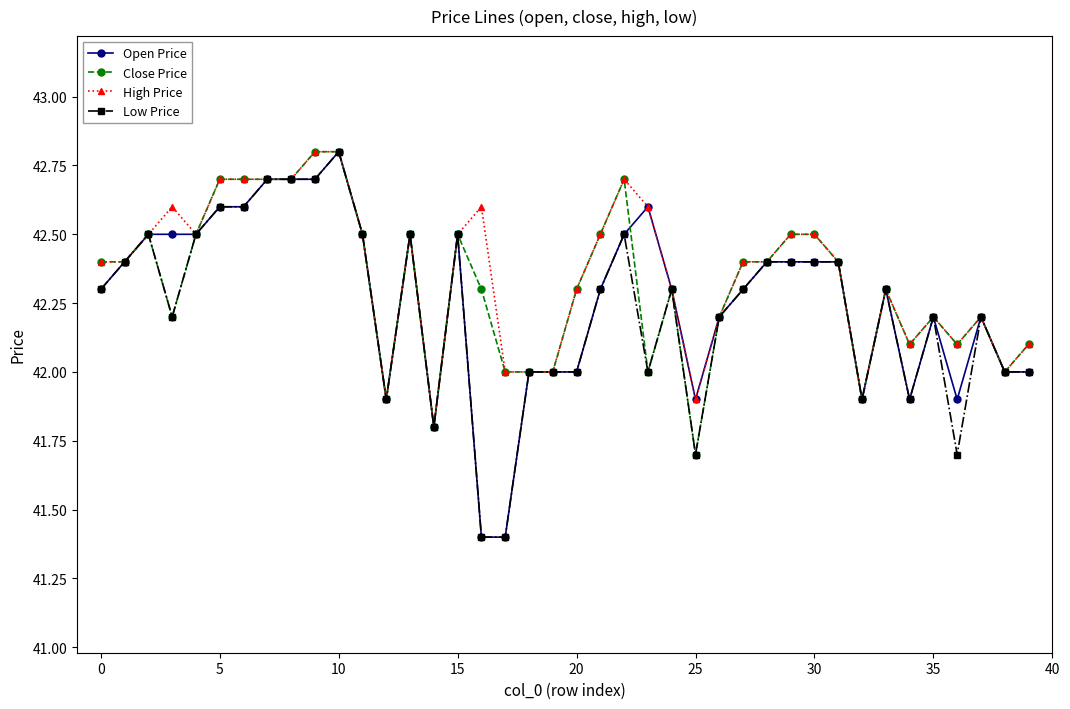

What is the greatest value displayed?

42.8